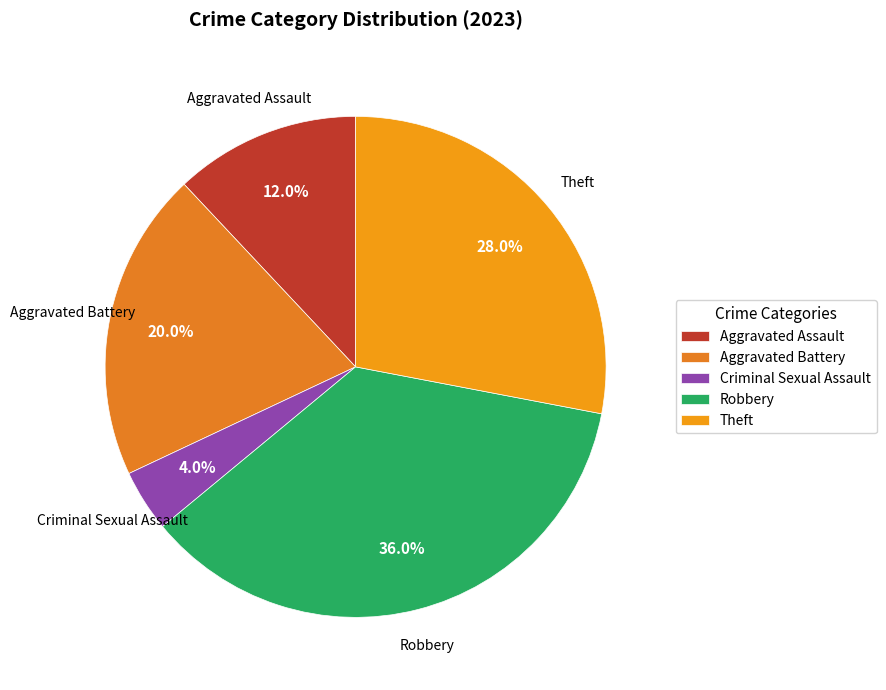

To the nearest percent, what portion does Criminal Sexual Assault represent?

4%